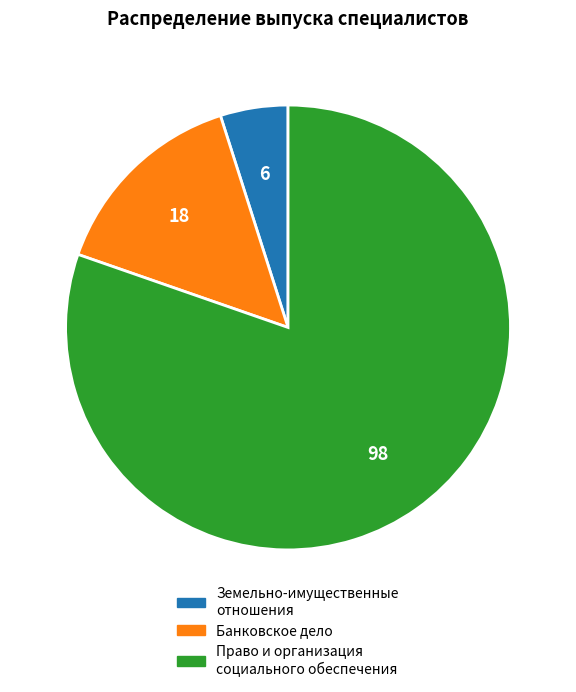

What is the majority slice?

Право и организация социального обеспечения